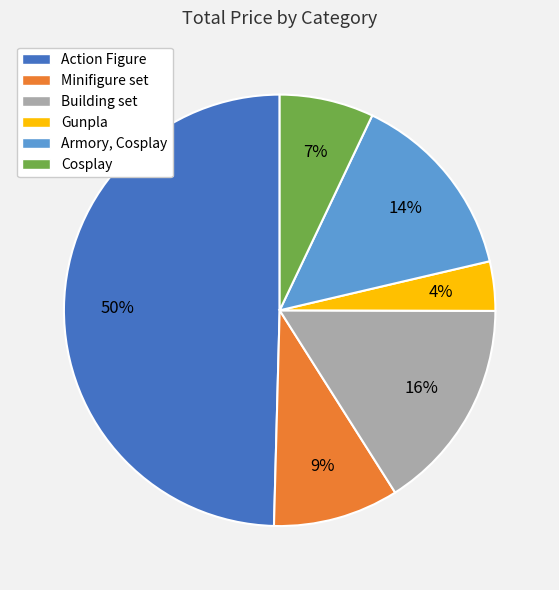

Which category has the biggest portion of the pie?

Action Figure